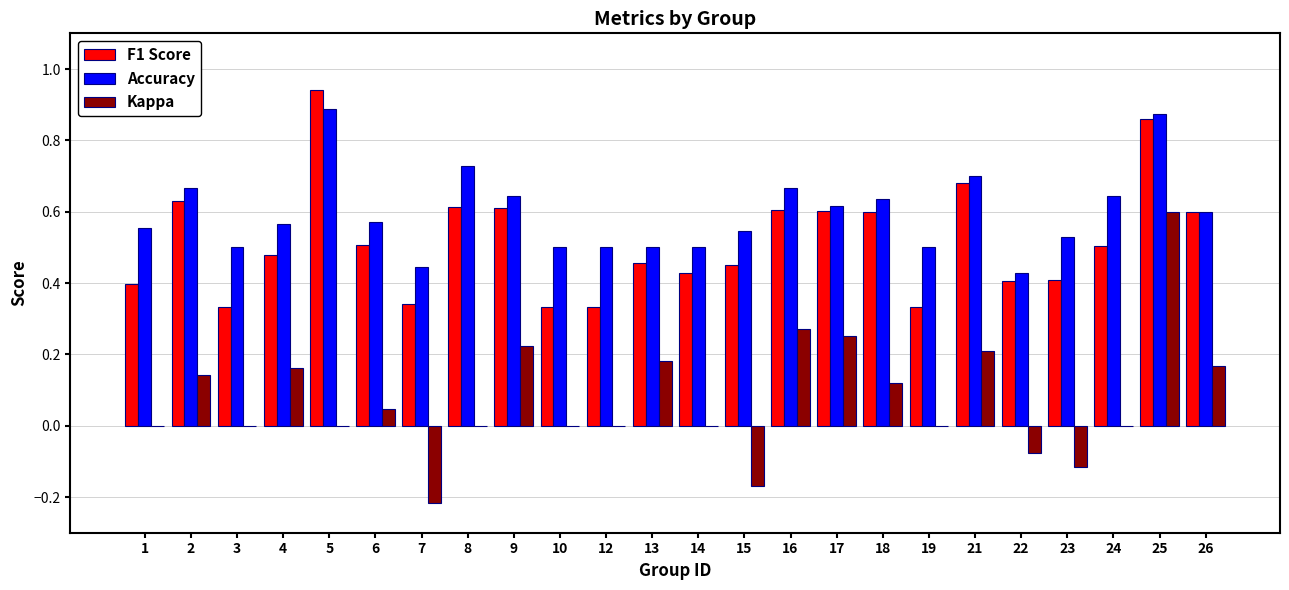

Is it true that Kappa equals 0.1 at 4?

False